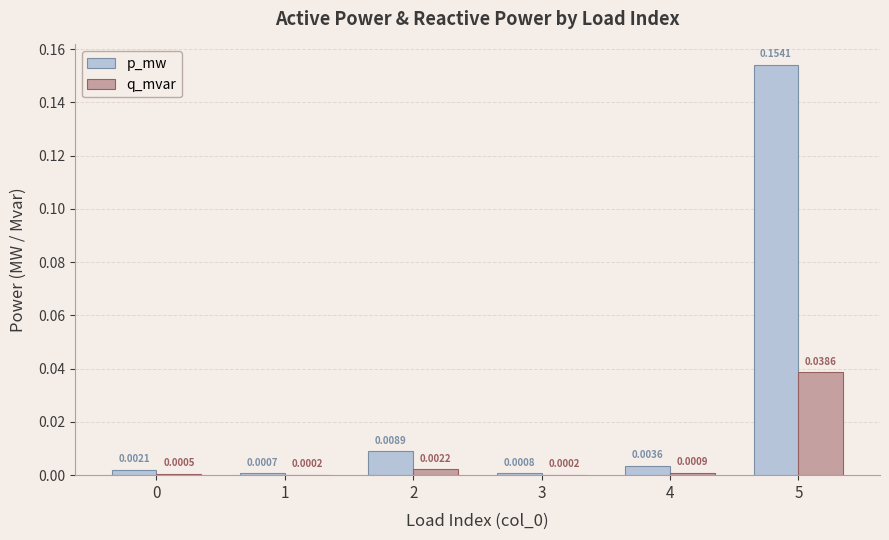

Which series changed the most between 0 and 4?

p_mw